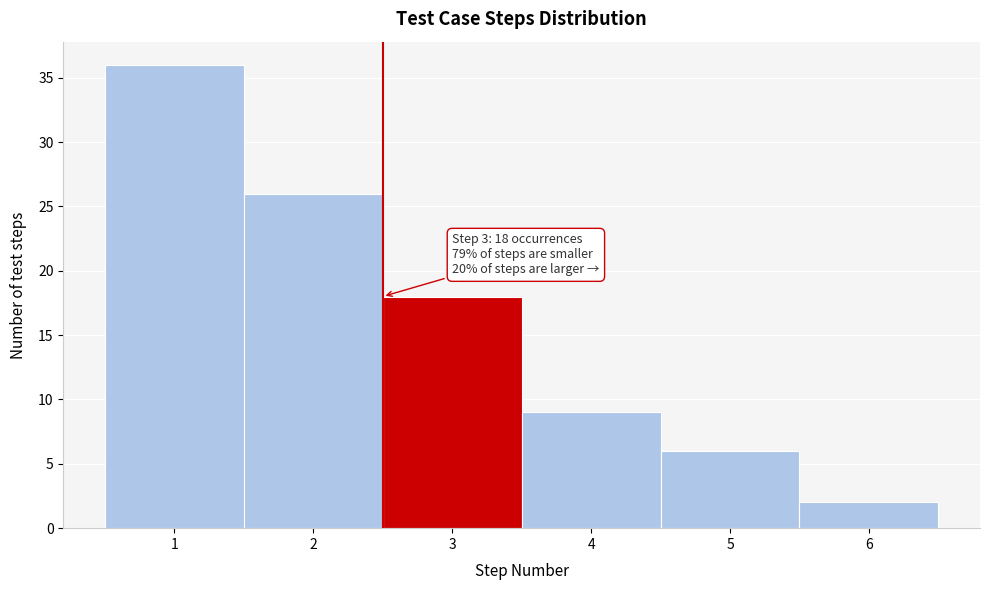

Reading left to right, extract all data points from this chart.

1=36	2=26	3=18	4=9	5=6	6=2